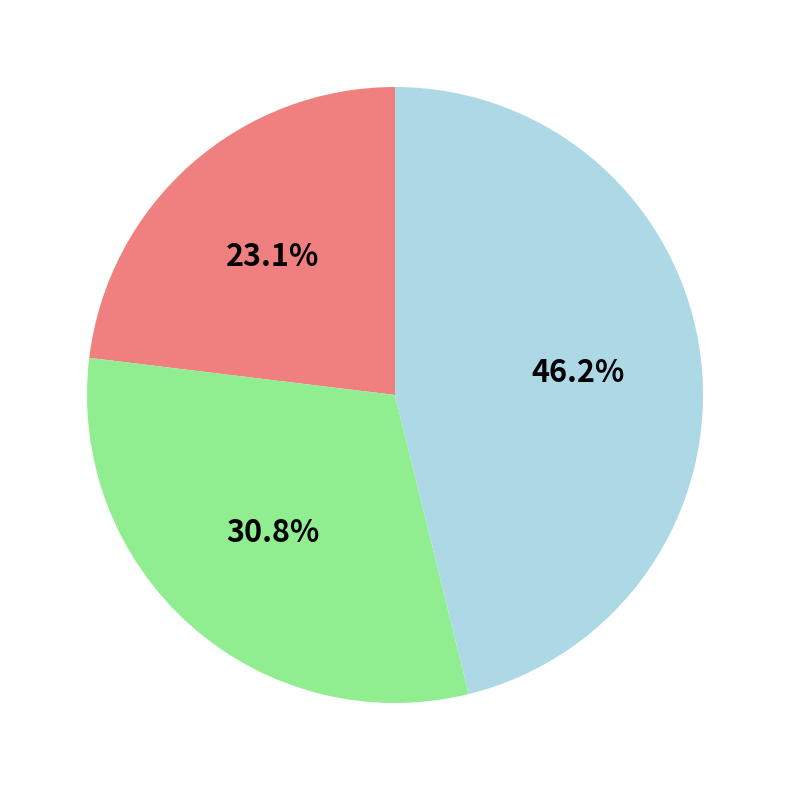

Is there any slice that represents more than half of the pie?

No